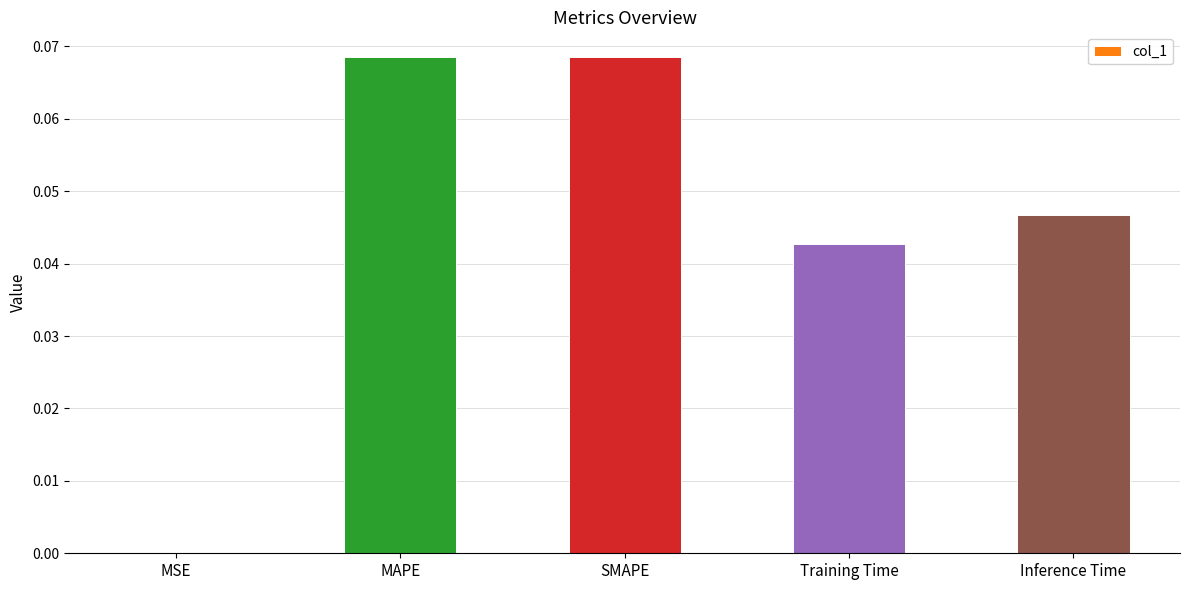

Between Training Time and SMAPE, which is larger?

SMAPE